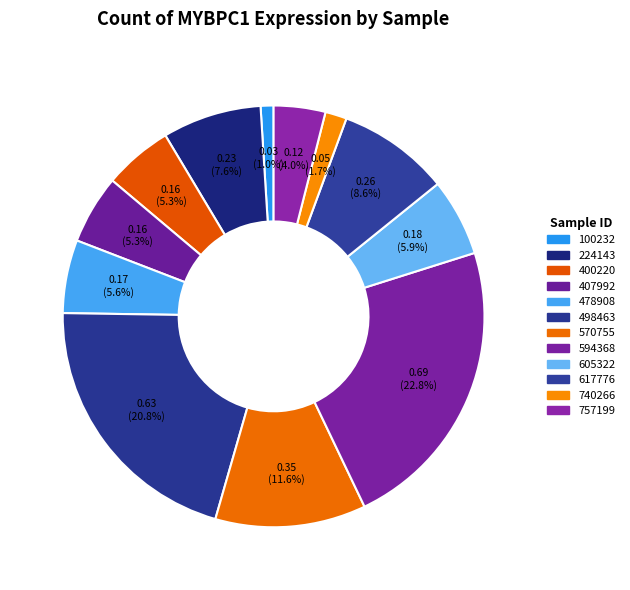

Count the number of slices in the pie.

12